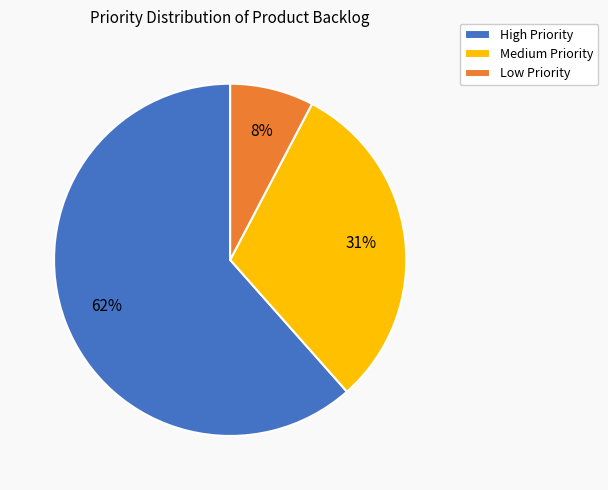

Is Low the majority of the pie?

No